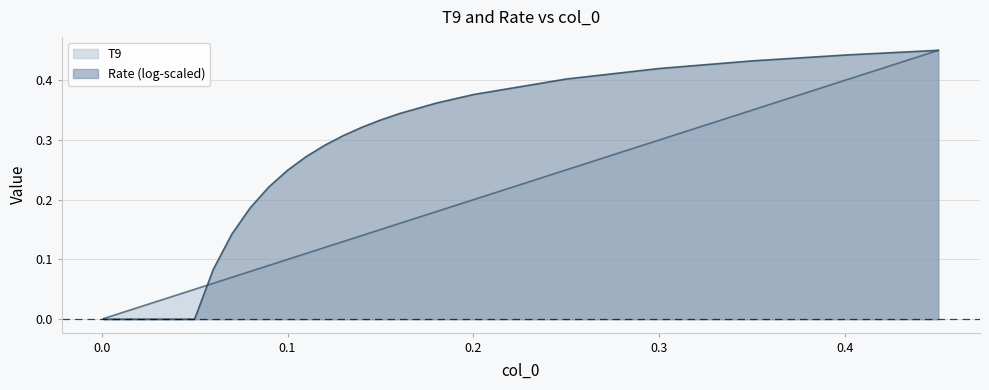

Rank the series by their average value, from highest to lowest.

Rate (log-scaled), T9